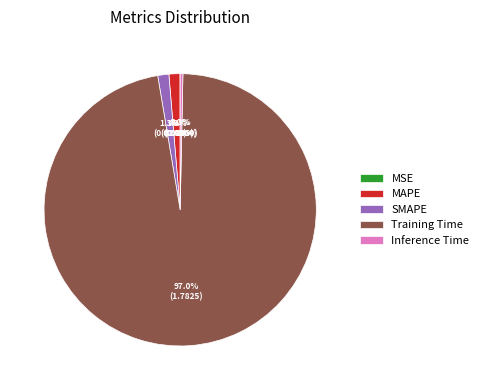

Is it true that MAPE is 11% of the pie?

False